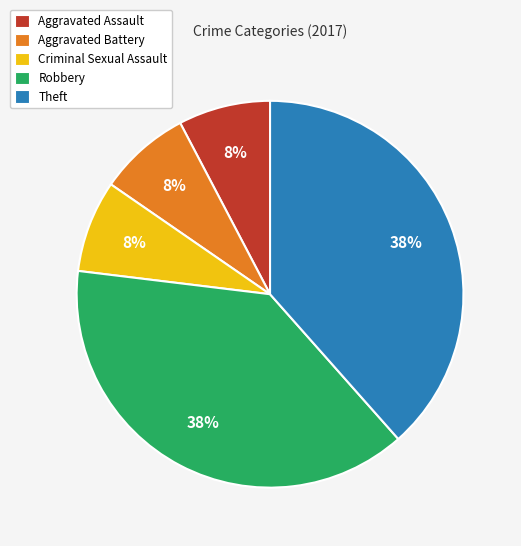

The Theft slice represents 38% of the pie. True or false?

True